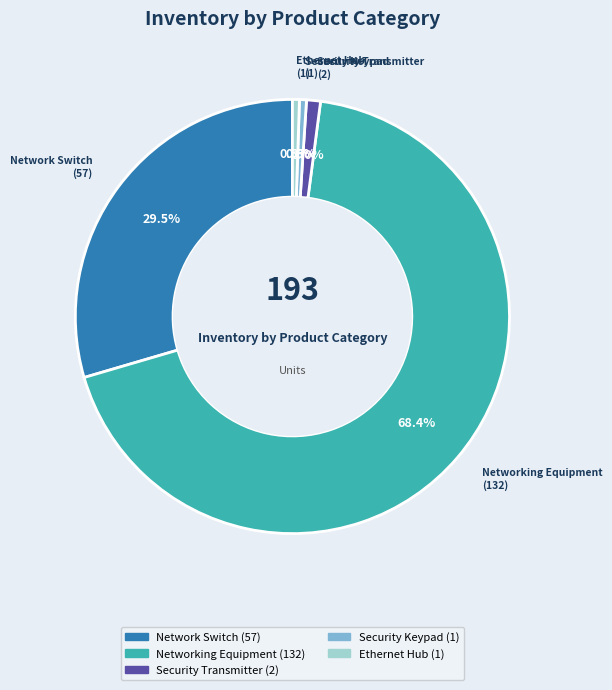

How many segments does this pie chart have?

5